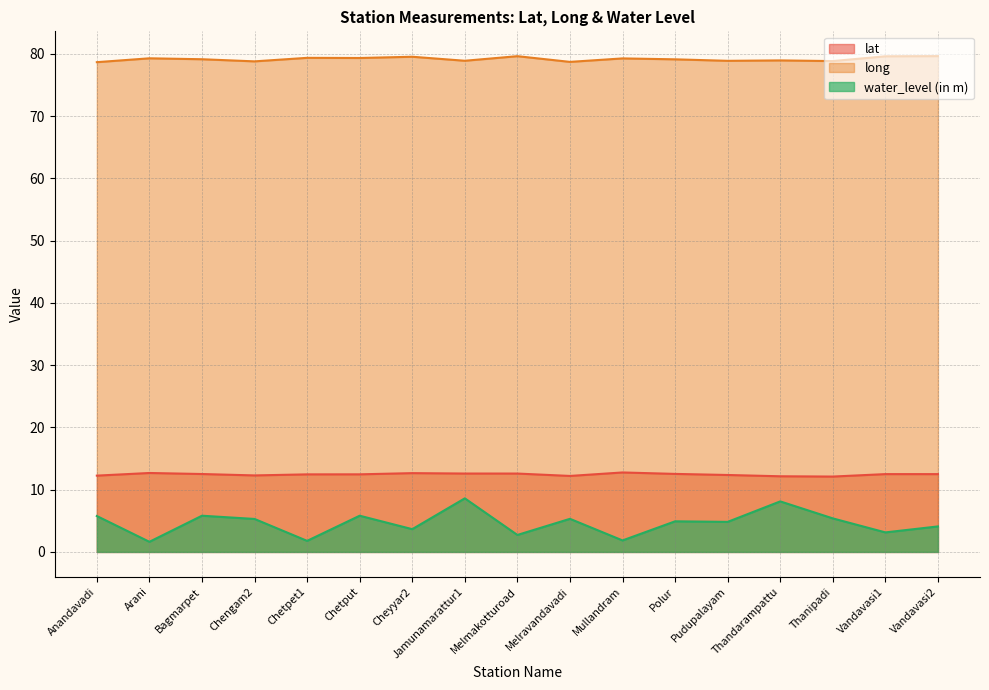

What is the value of the long point at the 12th from the left?

79.1